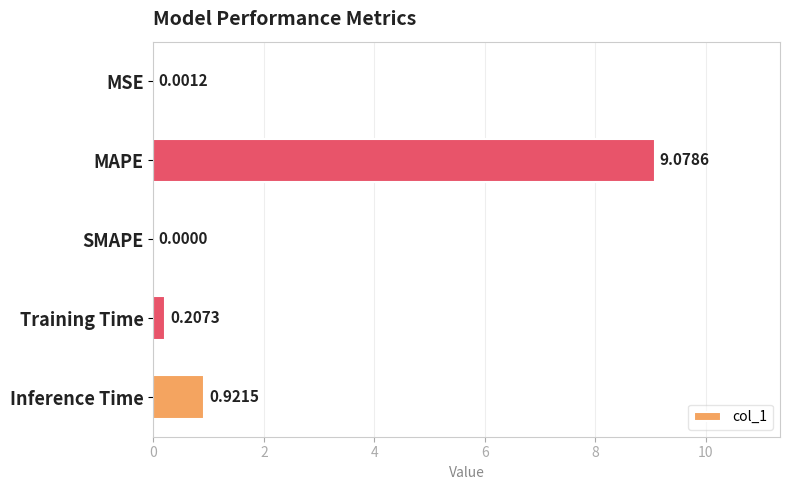

At which label is the value closest to 4?

Inference Time